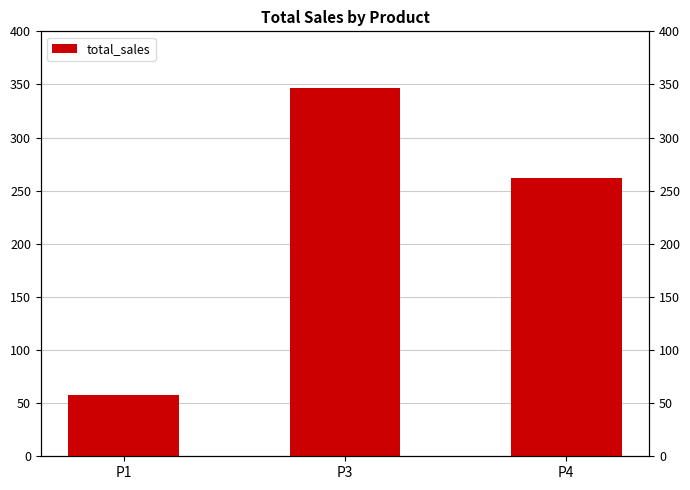

What is the approximate value at P3?

346.8